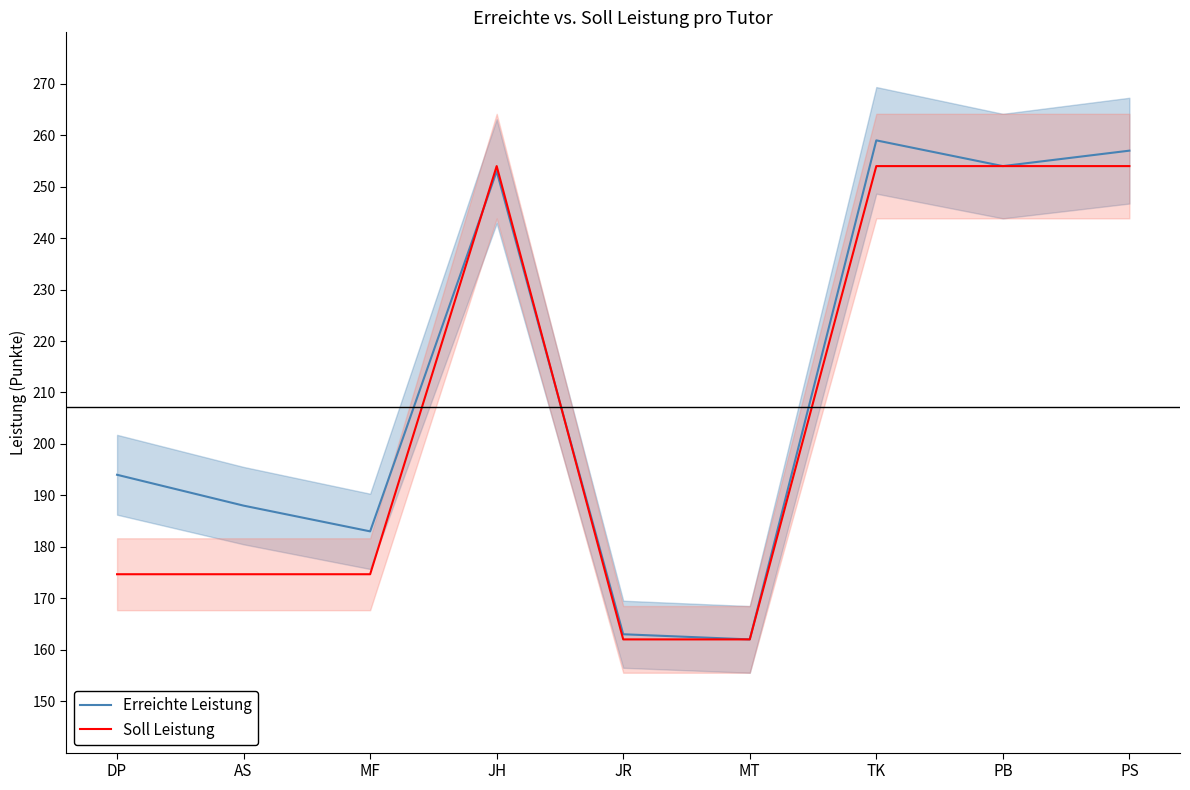

At AS, list the series in order from smallest to largest.

Soll Leistung, Erreichte Leistung